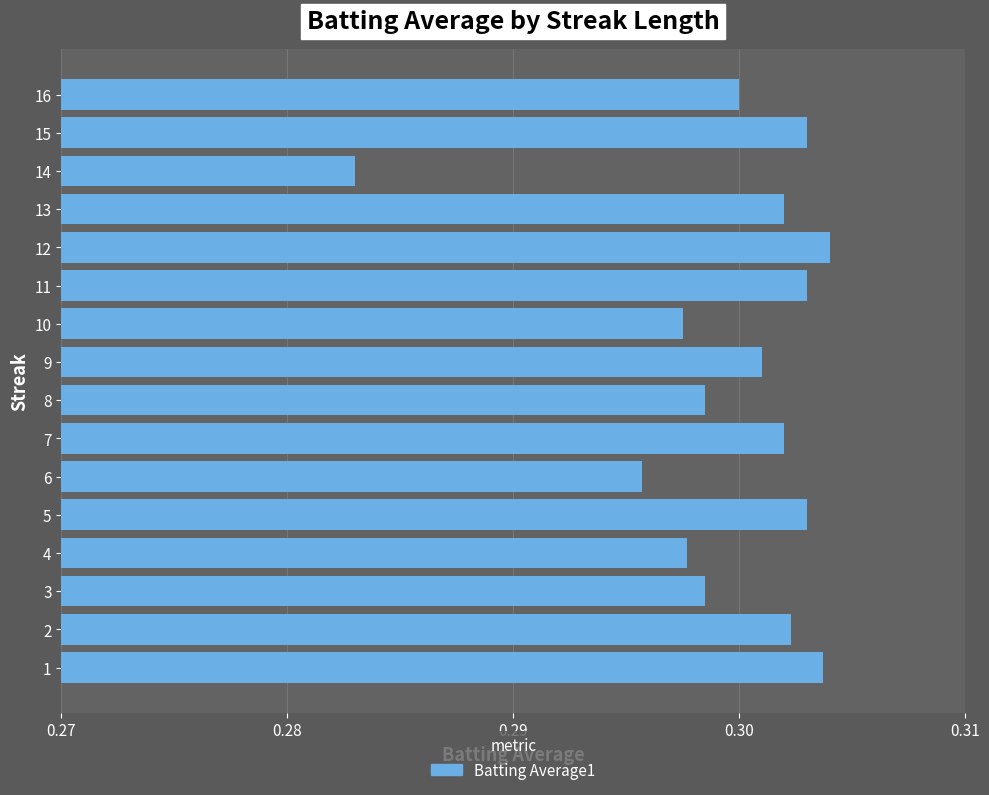

Which label corresponds to the smallest value in the chart?

14